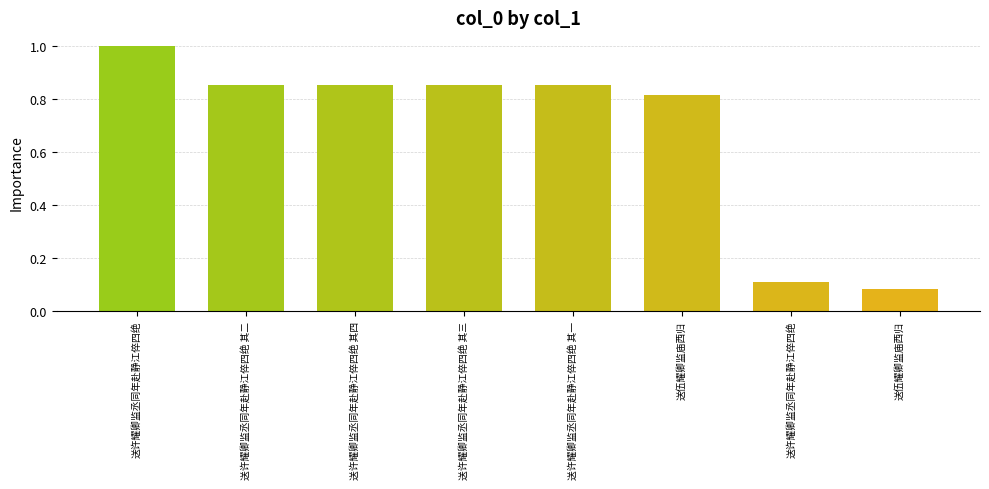

Are the bars grouped side by side (vs. stacked)?

No